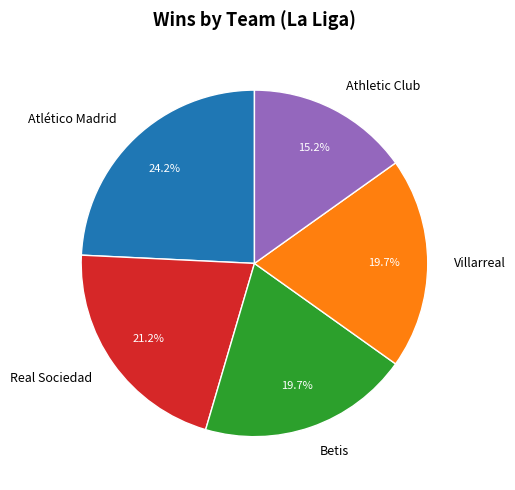

Which category has the smallest portion of the pie?

Athletic Club